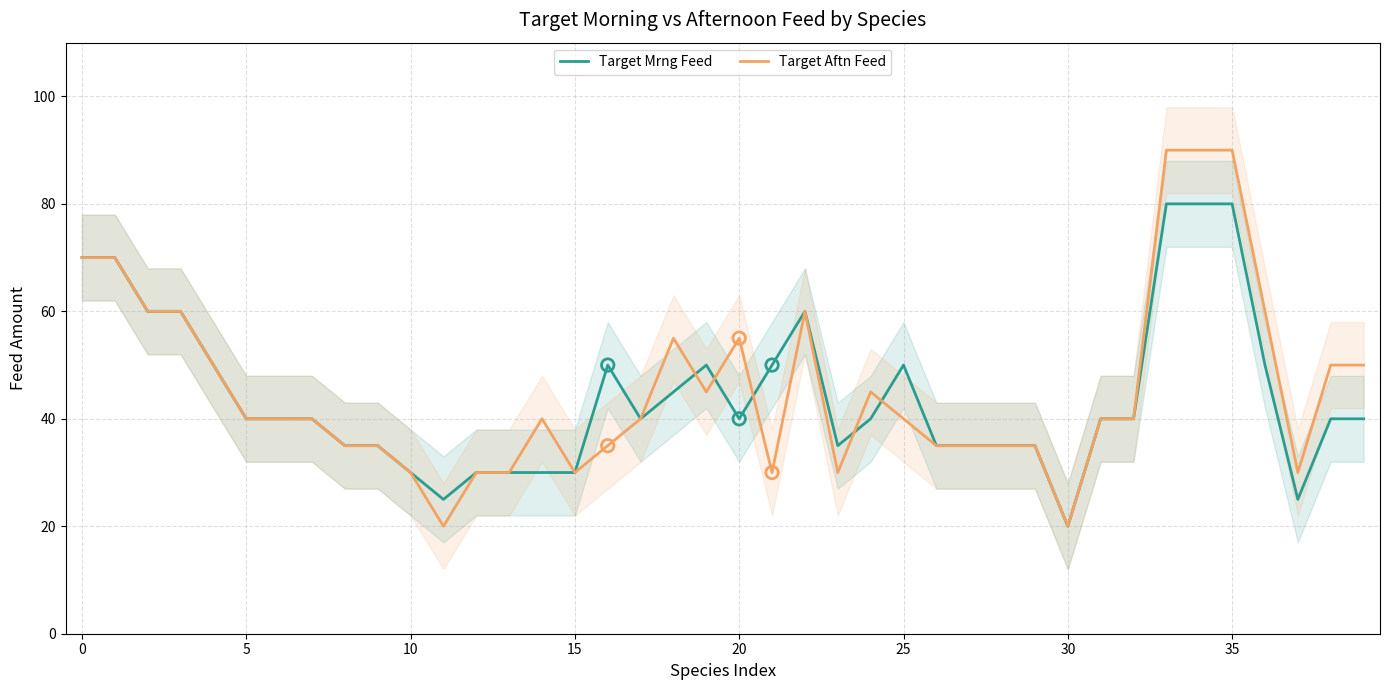

Which series has the widest spread of Y values?

Target Aftn Feed